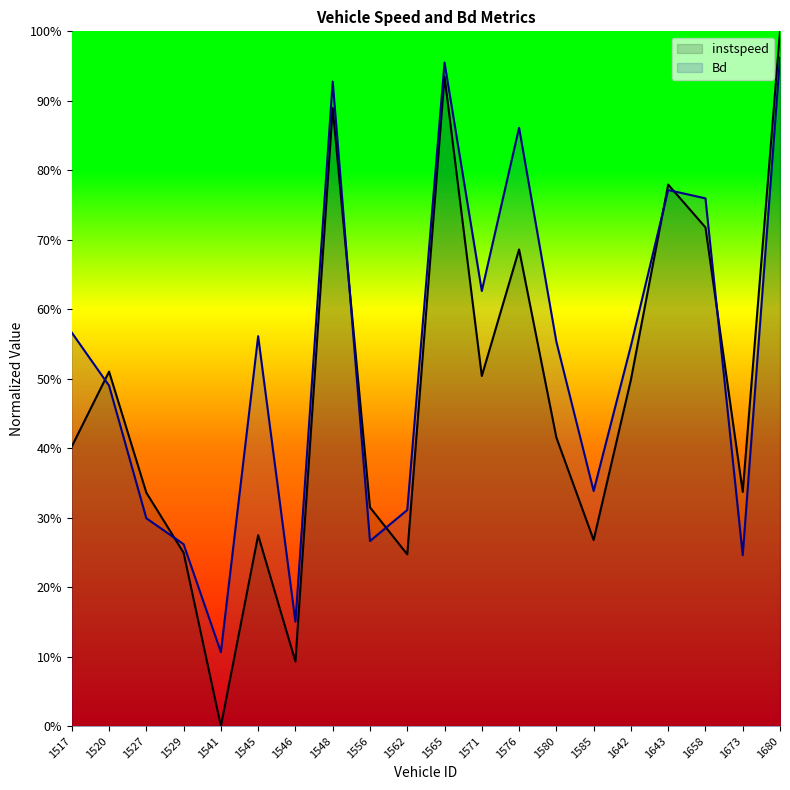

How many interior local valleys does the instspeed series have?

6